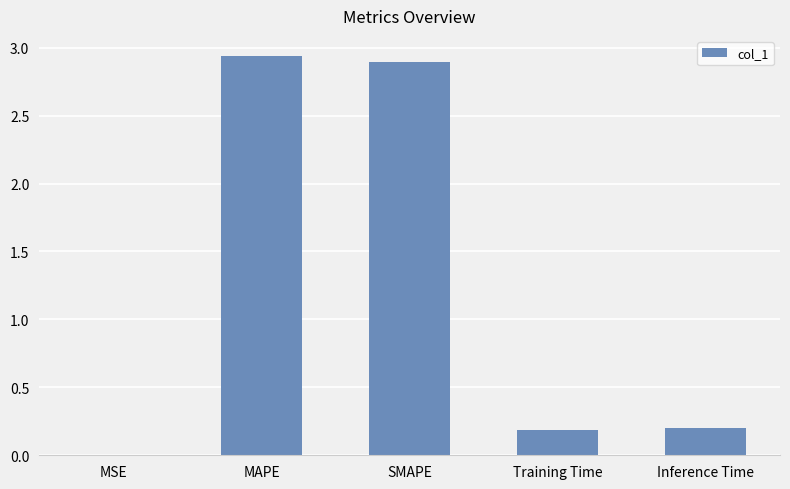

Are the bars horizontal?

No